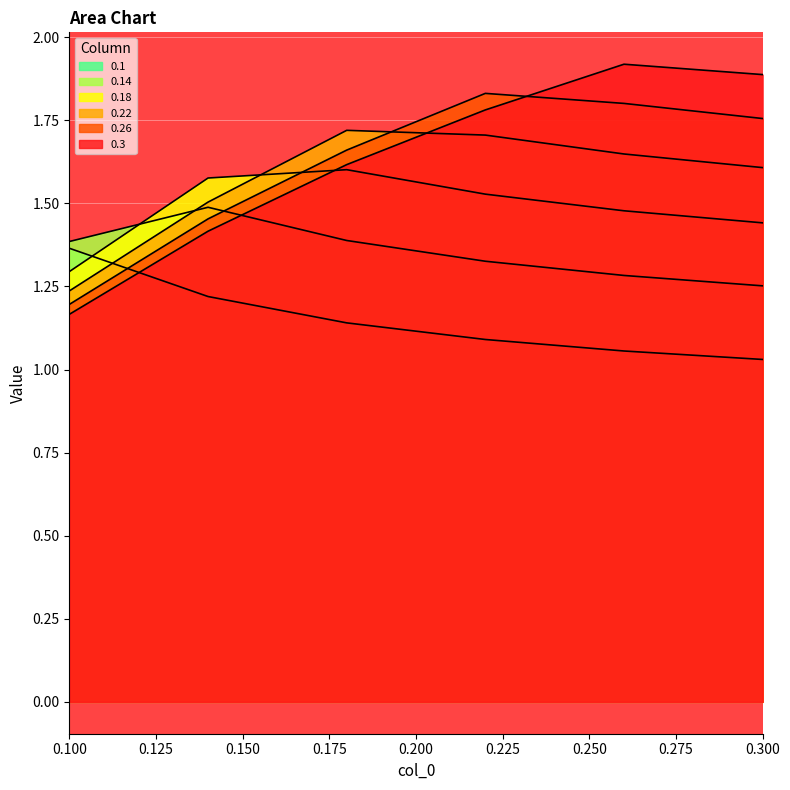

What is the sum of the 0.22 values at 0.26 and 0.14?

3.2